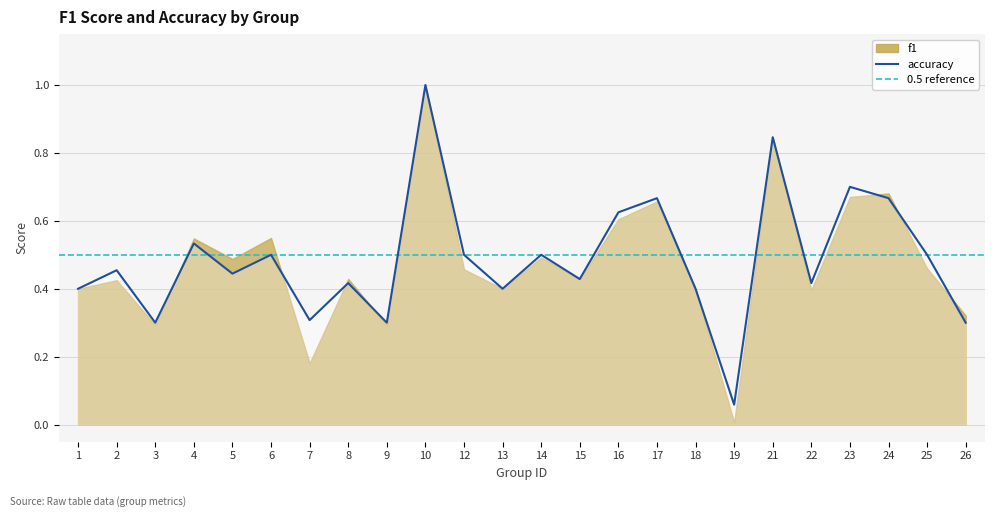

Where is the first local maximum?

2